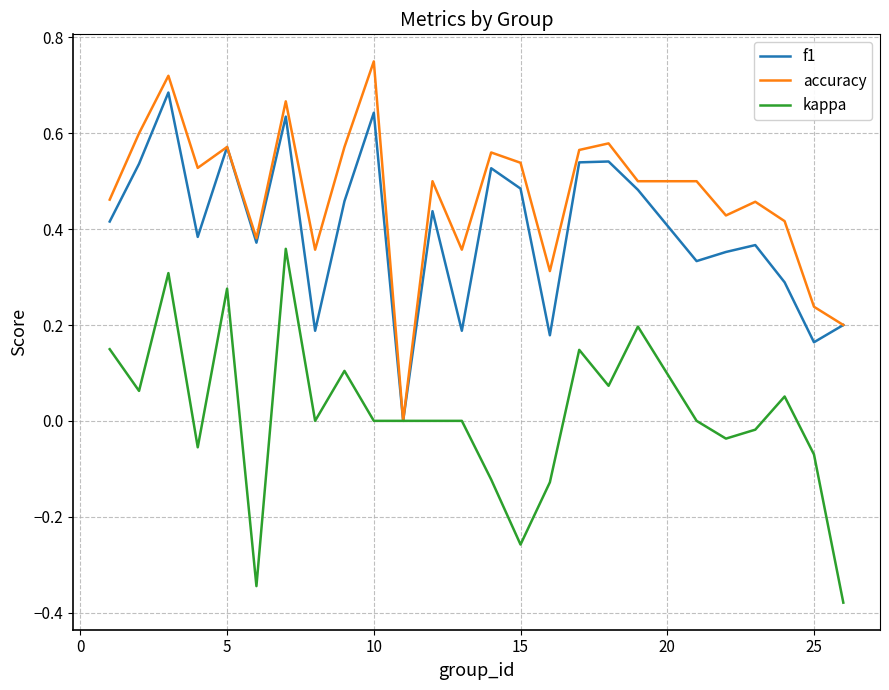

Which series has the largest total across all categories?

accuracy